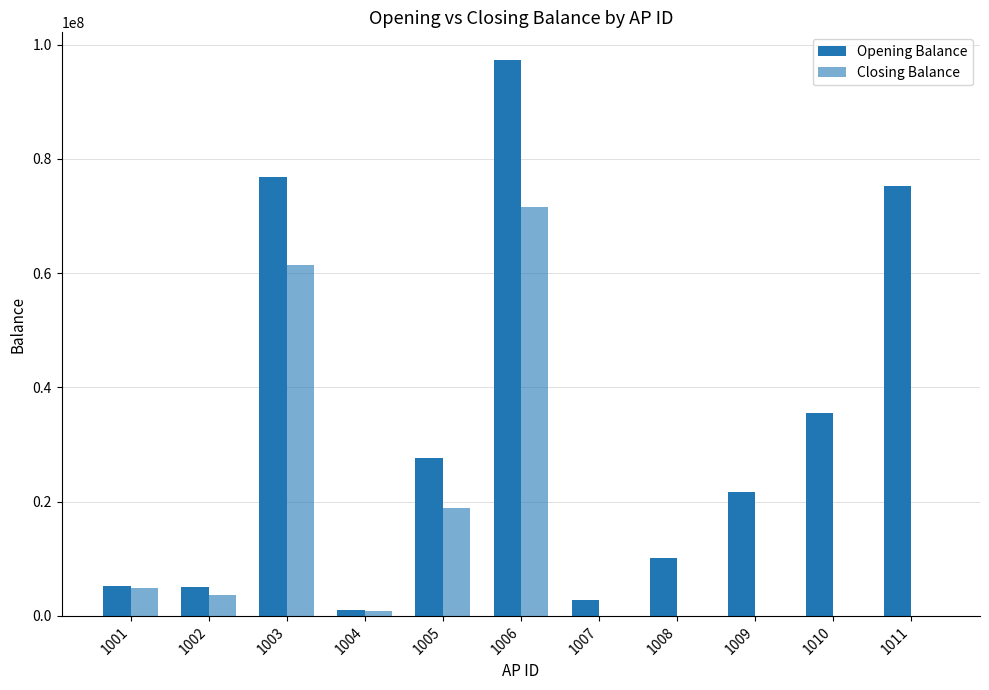

How many data points does each series have?

11